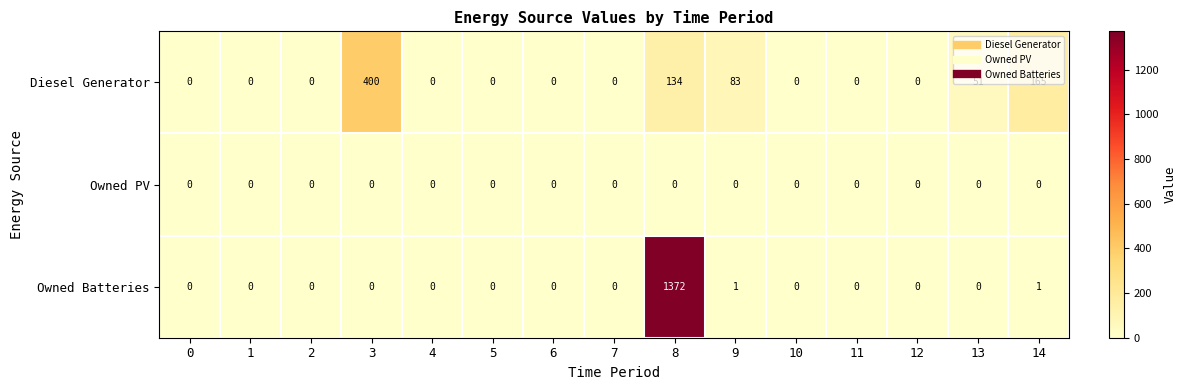

List the series in order of their peak value, highest first.

Owned Batteries, Diesel Generator, Owned PV